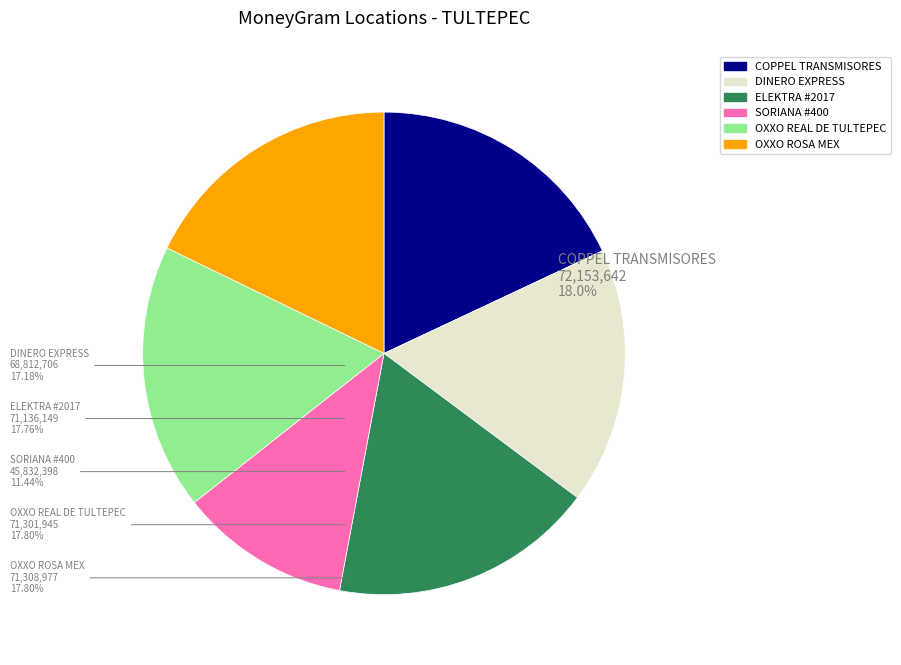

Rank the categories by value from lowest to highest.

SORIANA #400, DINERO EXPRESS, ELEKTRA #2017, OXXO REAL DE TULTEPEC, OXXO ROSA MEX, COPPEL TRANSMISORES